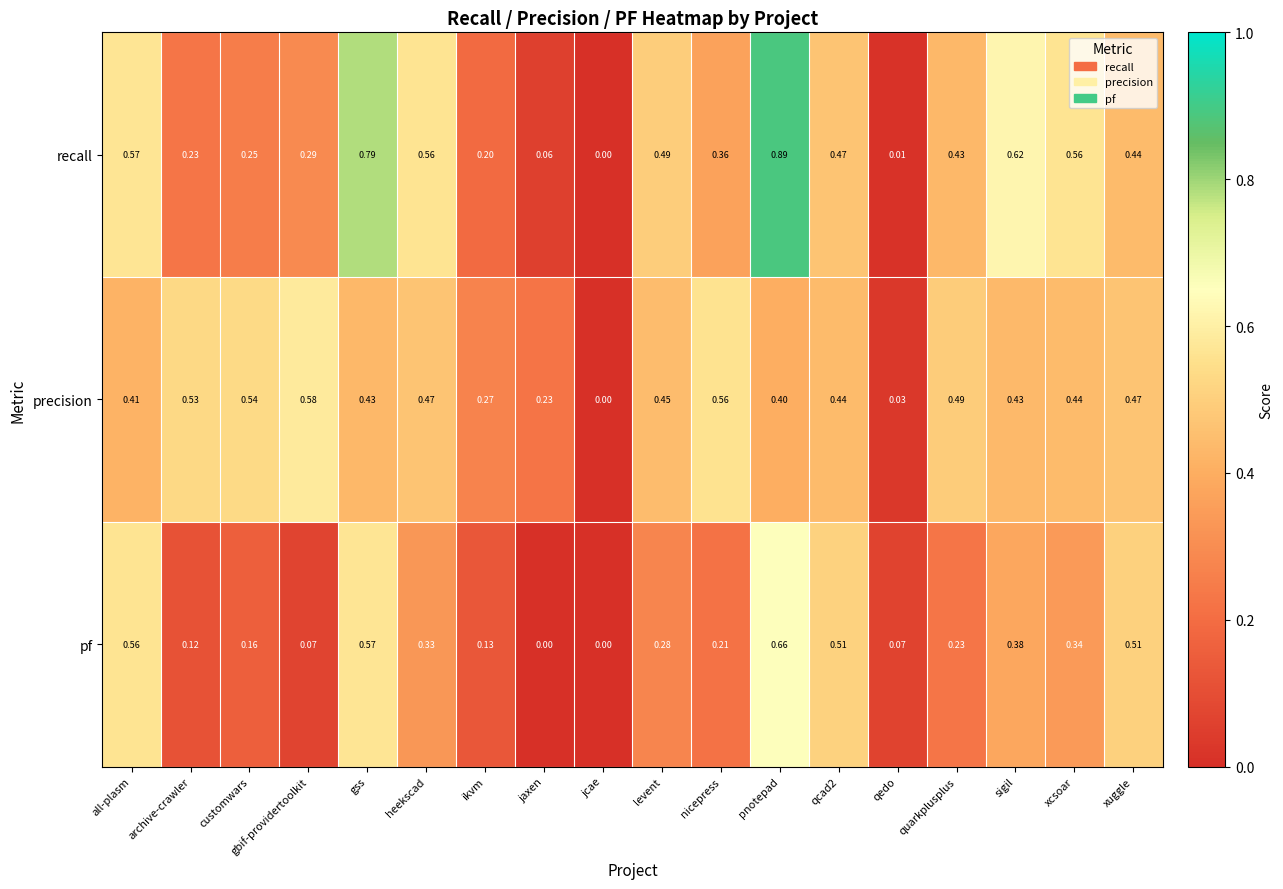

At which label is precision closest to 0?

jcae